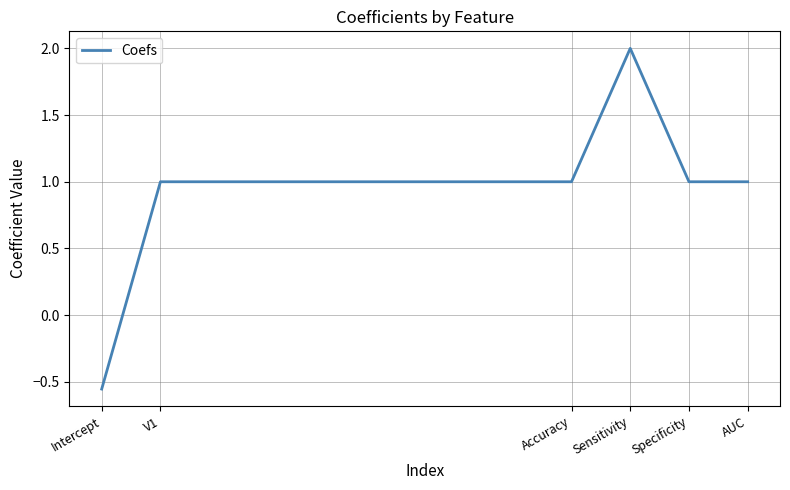

What is the change in value from Intercept to V1?

+1.6